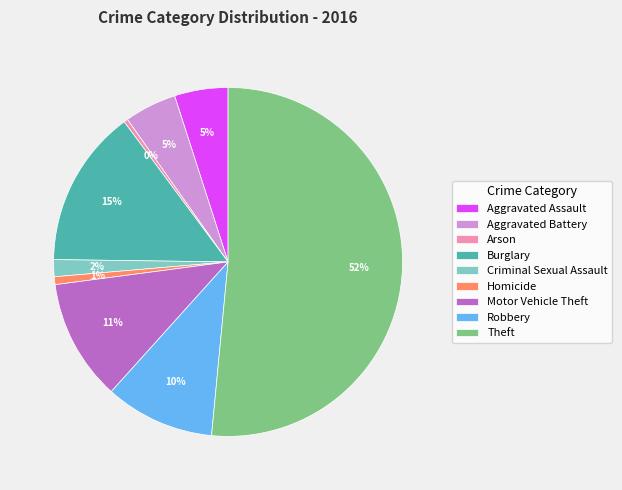

Is it true that Homicide is 8% of the pie?

False